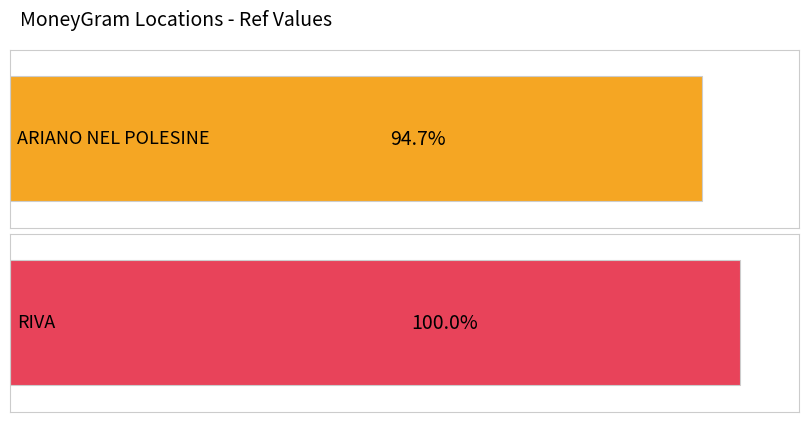

How many bars are there in total?

2